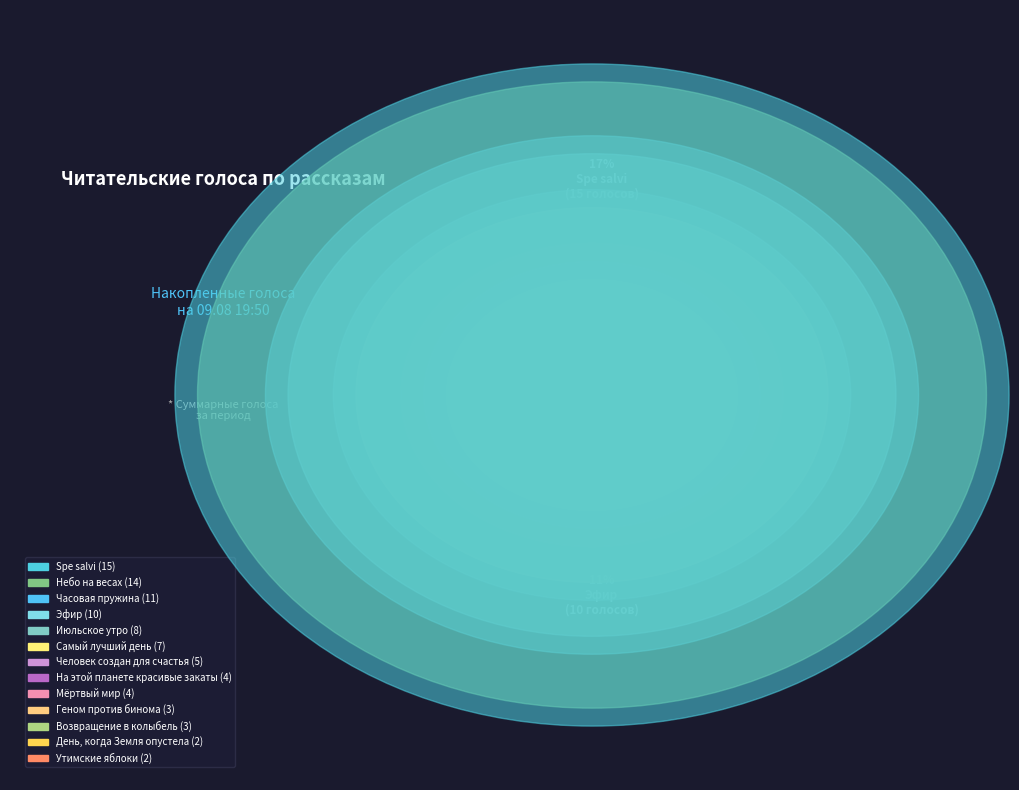

To the nearest percent, what is the difference between the largest and smallest slice percentages?

15%